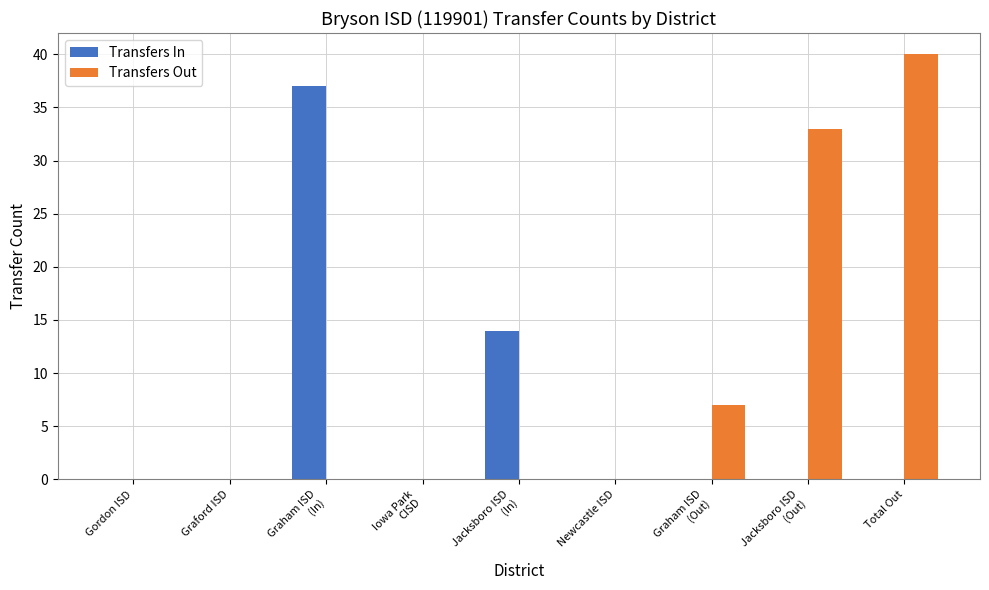

What is the maximum value for Transfers In?

37